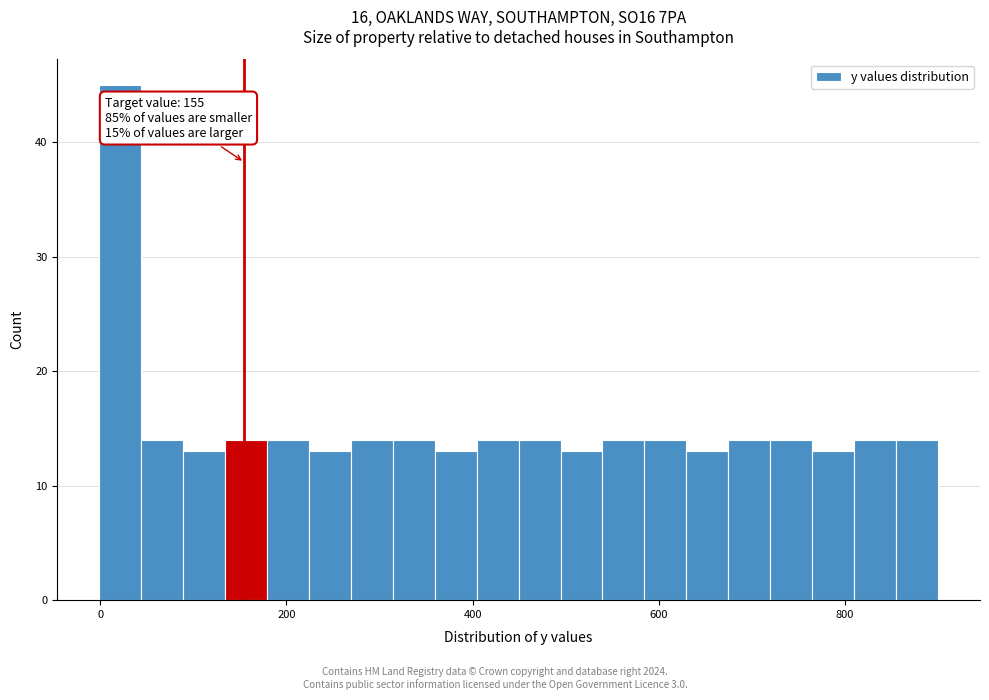

Read against the x-axis, roughly where is the centre of the tallest bar?

20